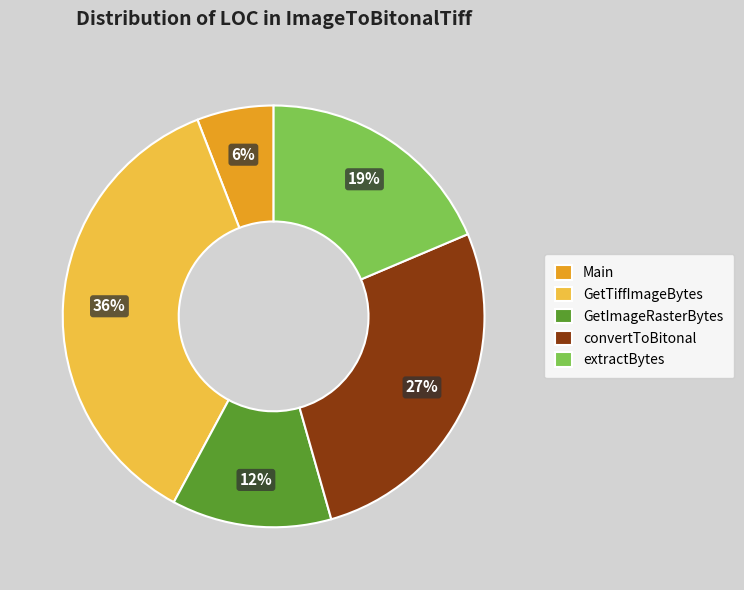

How many segments does this pie chart have?

5